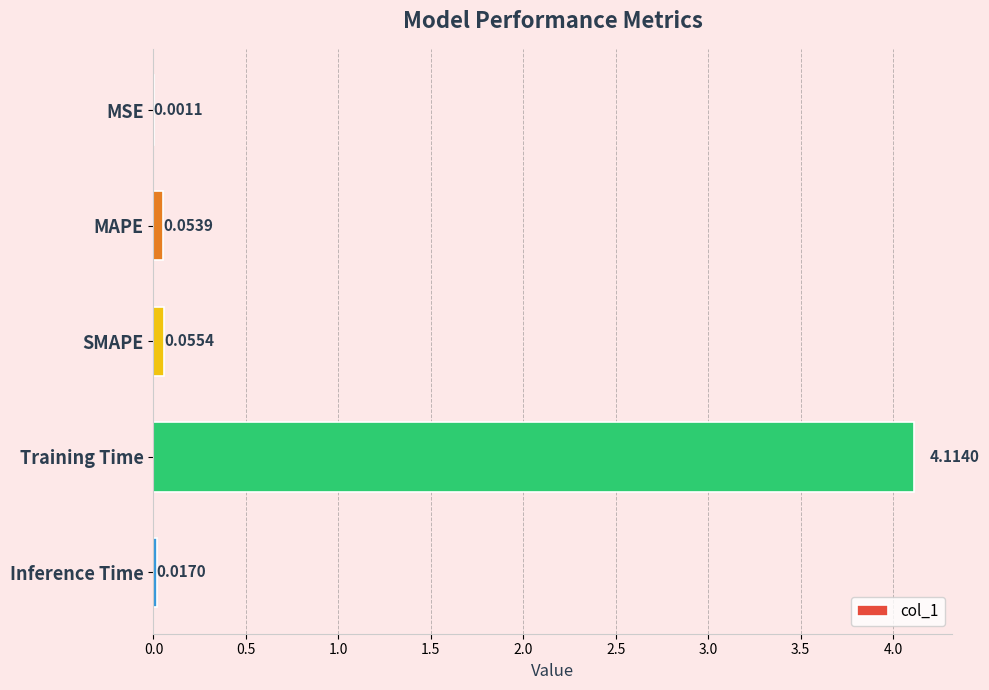

What is the maximum value shown in the chart?

4.1